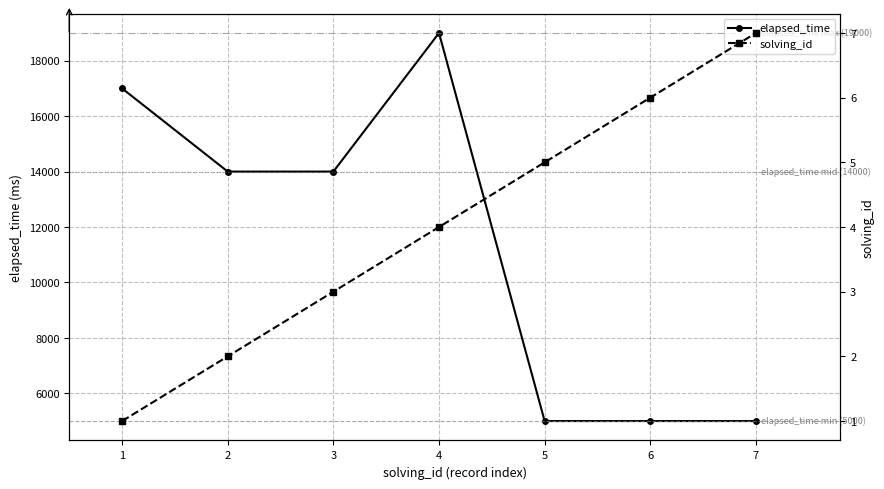

True or false: solving_id and elapsed_time intersect in this chart.

False